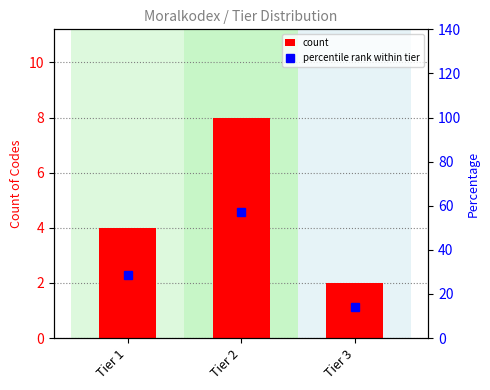

Is it true that percentile rank within tier equals 28.6 at Tier 1?

True